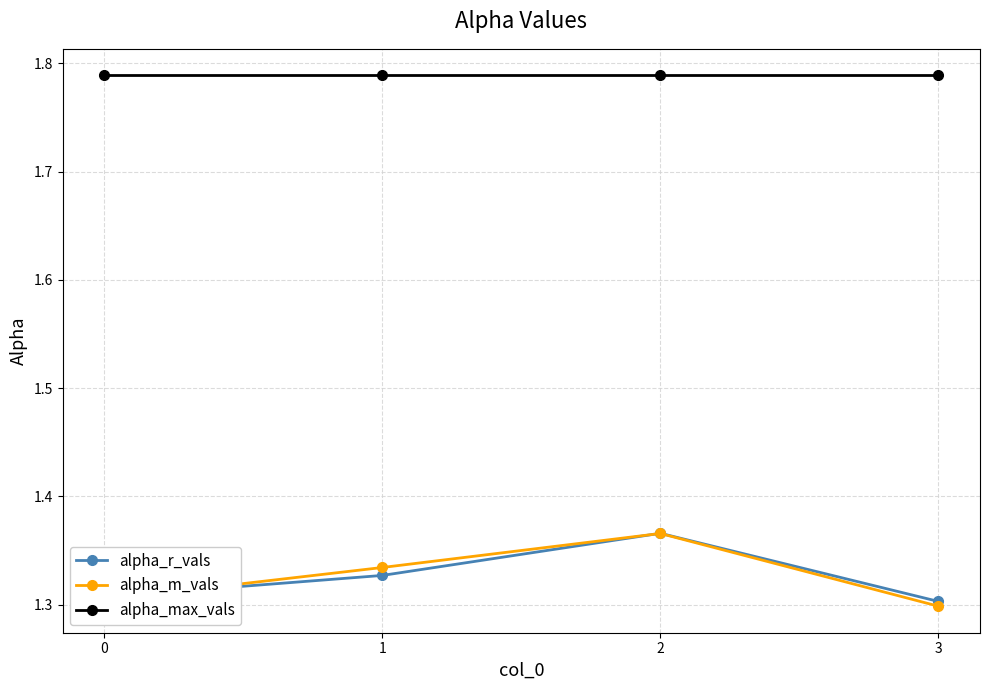

How many categories are shown in the chart?

4